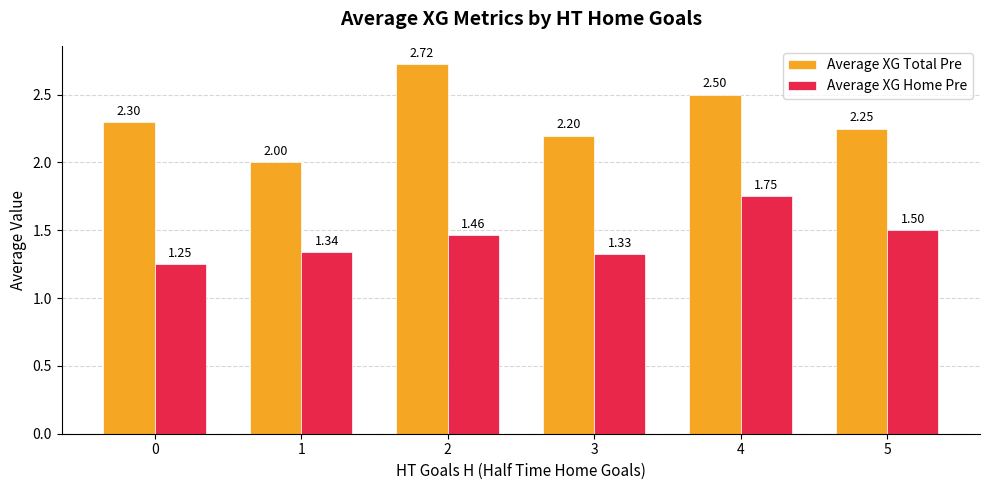

List the series in order of their overall mean, lowest first.

Average XG Home Pre, Average XG Total Pre